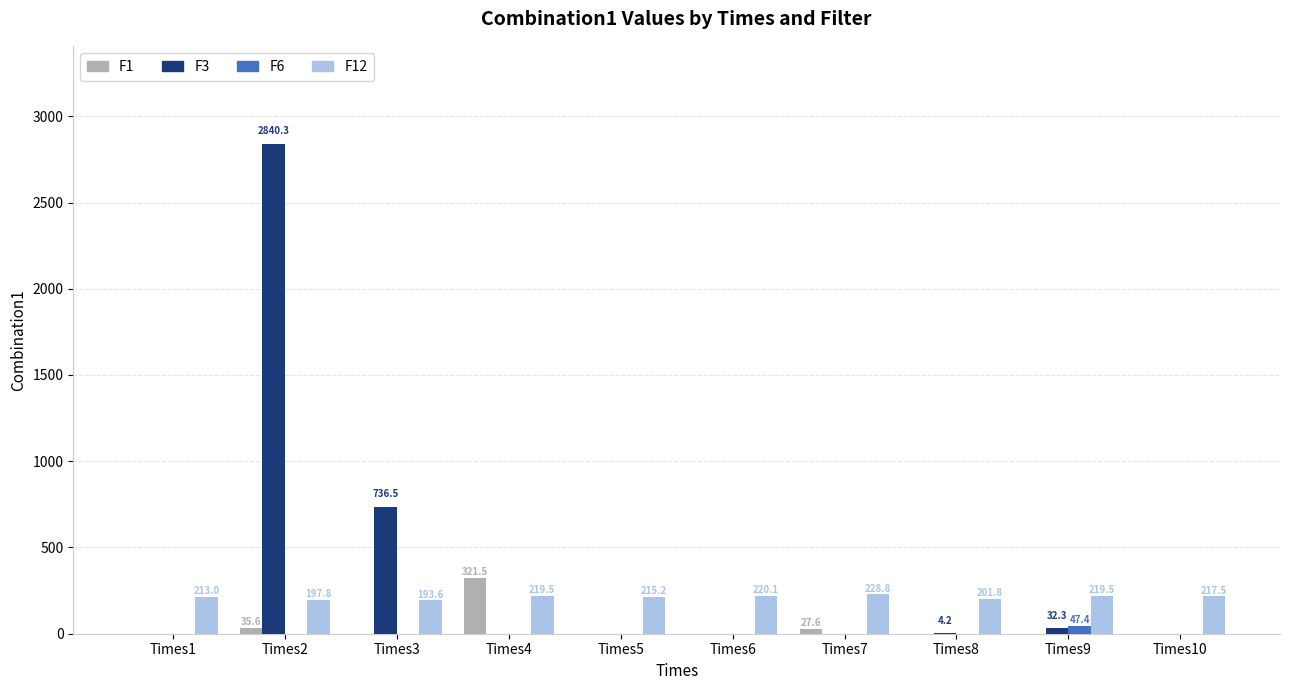

At which category does the chart reach its peak across all series?

Times2